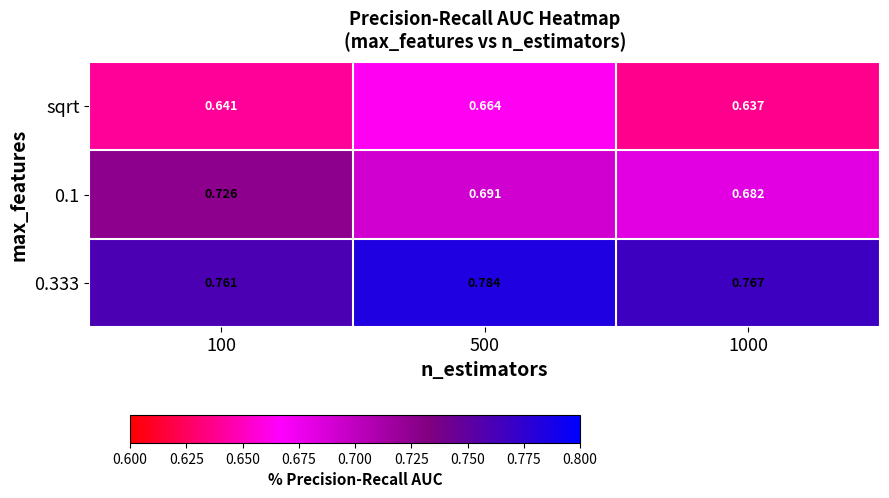

At how many categories does at least one series exceed 0?

3